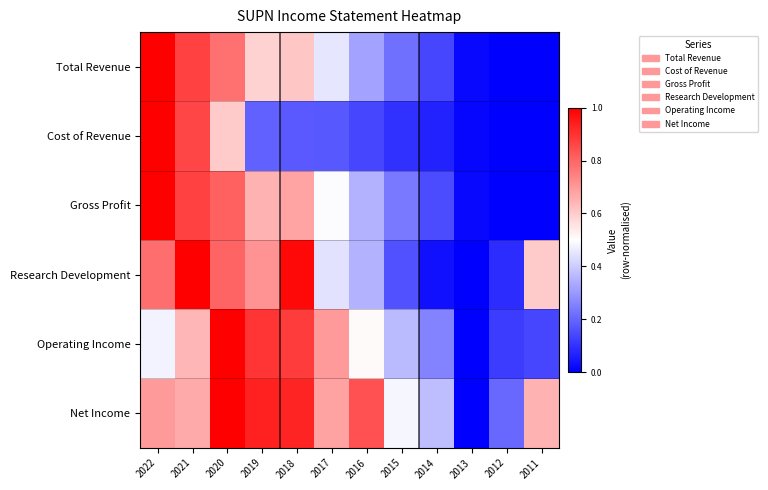

At which category does the chart reach its minimum across all series?

2011